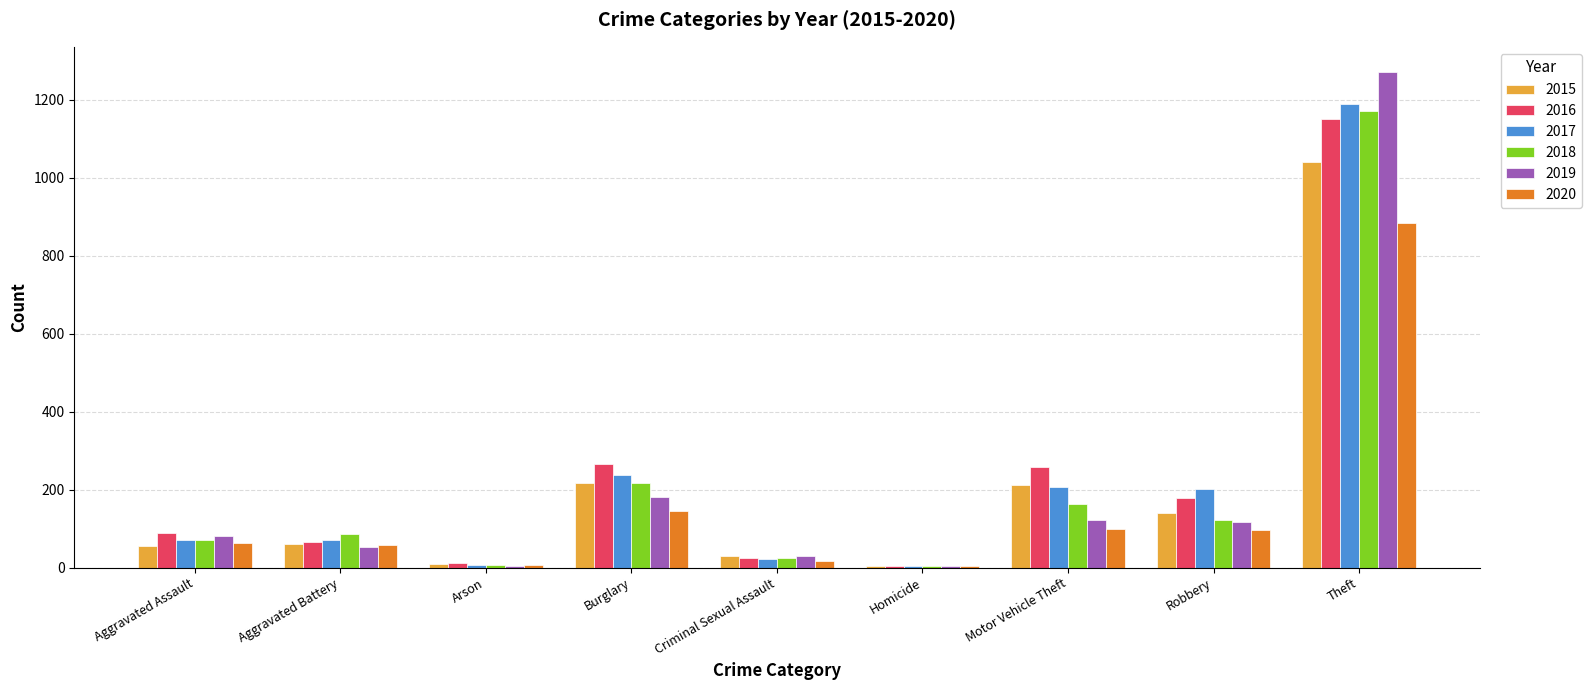

What is the highest value of the 2016 series?

1151